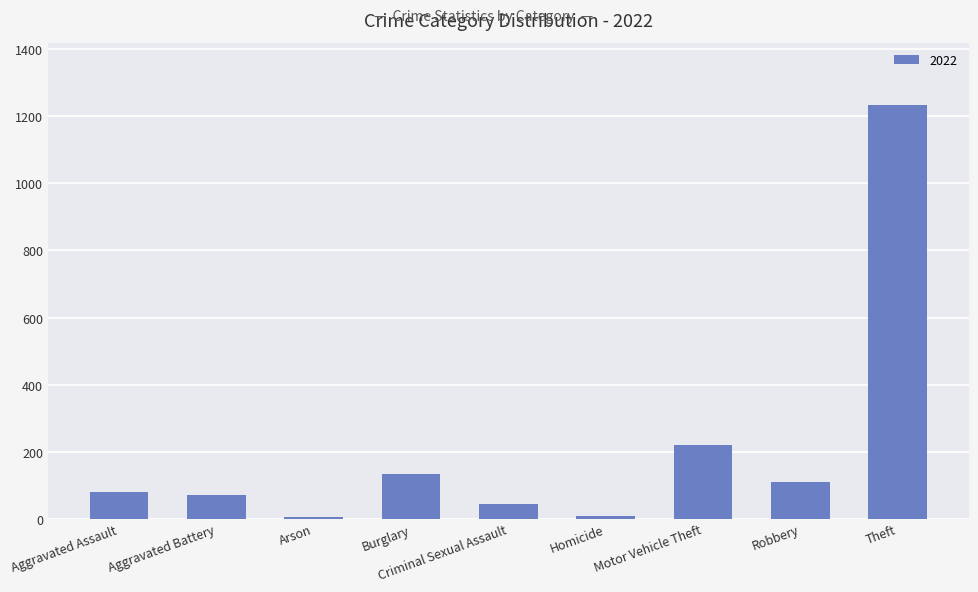

Which label corresponds to the largest value in the chart?

Theft